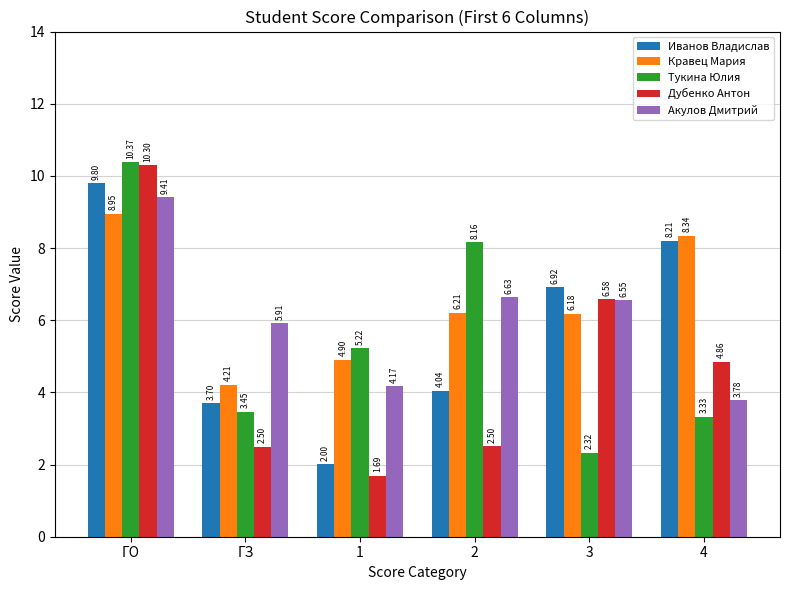

The value of Кравец Мария at 2 is 6.2. True or false?

True